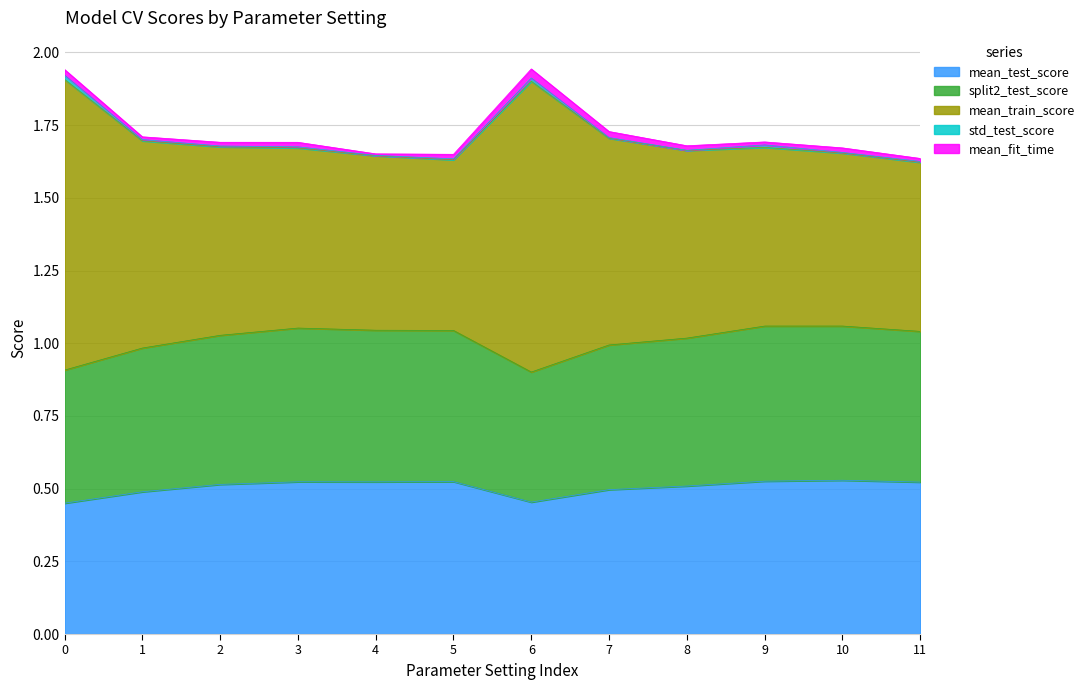

The value of mean_test_score at 8 is 0.5. True or false?

True